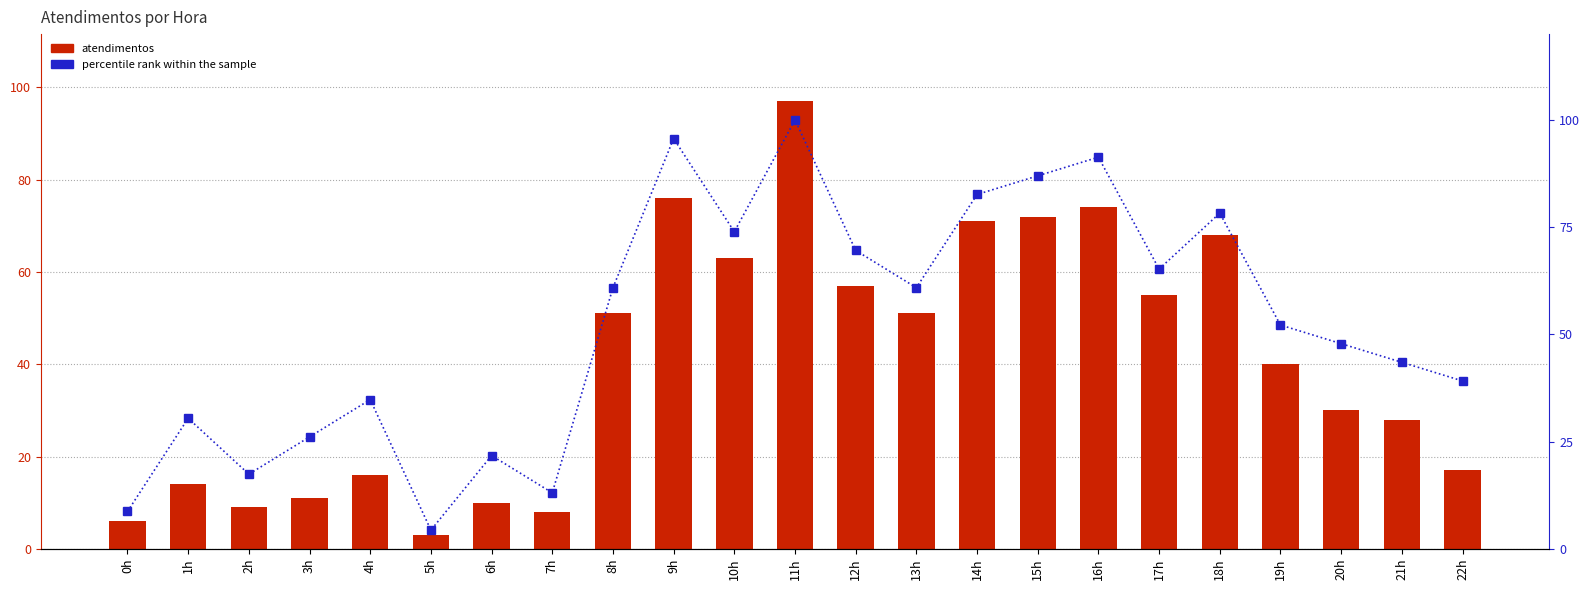

Reading left to right, transcribe all the data shown in this chart.

atendimentos: 6.0	14.0	9.0	11.0	16.0	3.0	10.0	8.0	51.0	76.0	63.0	97.0	57.0	51.0	71.0	72.0	74.0	55.0	68.0	40.0	30.0	28.0	17.0
percentile rank within the sample: 8.7	30.4	17.4	26.1	34.8	4.3	21.7	13.0	60.9	95.7	73.9	100.0	69.6	60.9	82.6	87.0	91.3	65.2	78.3	52.2	47.8	43.5	39.1